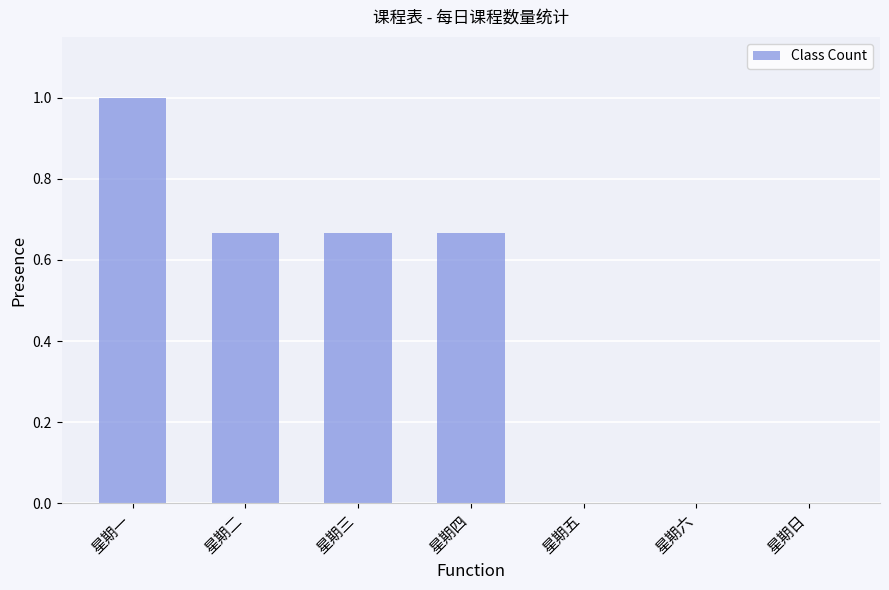

True or false: the data shows 0.0 at 星期日.

True